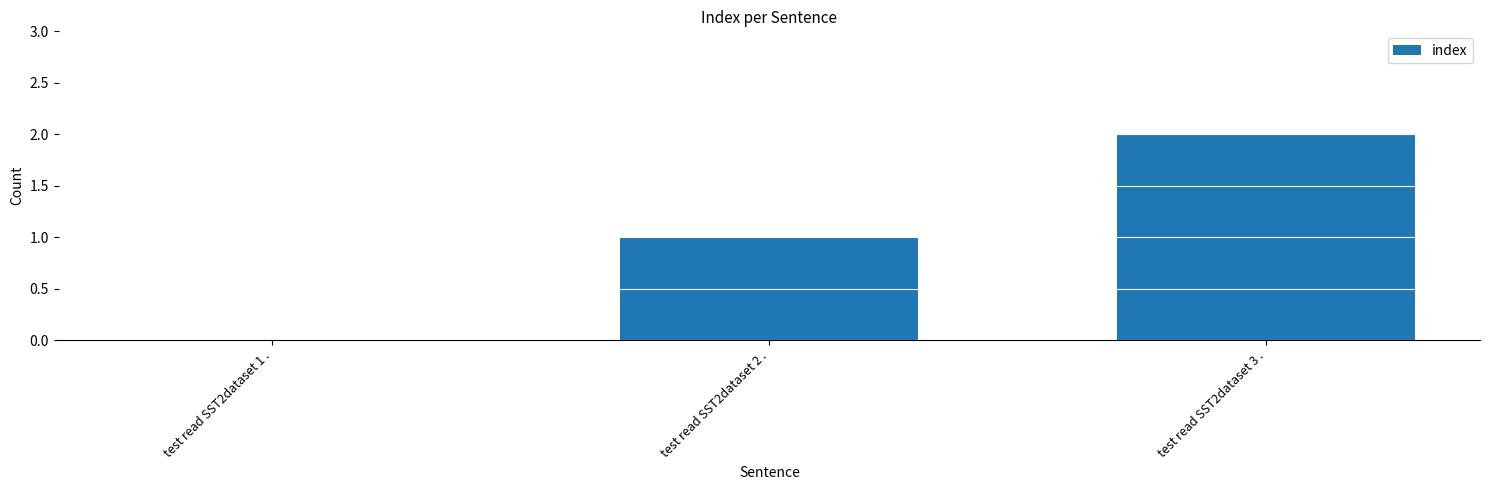

The chart shows a value of 1 at test read SST2dataset 2 .. True or false?

True